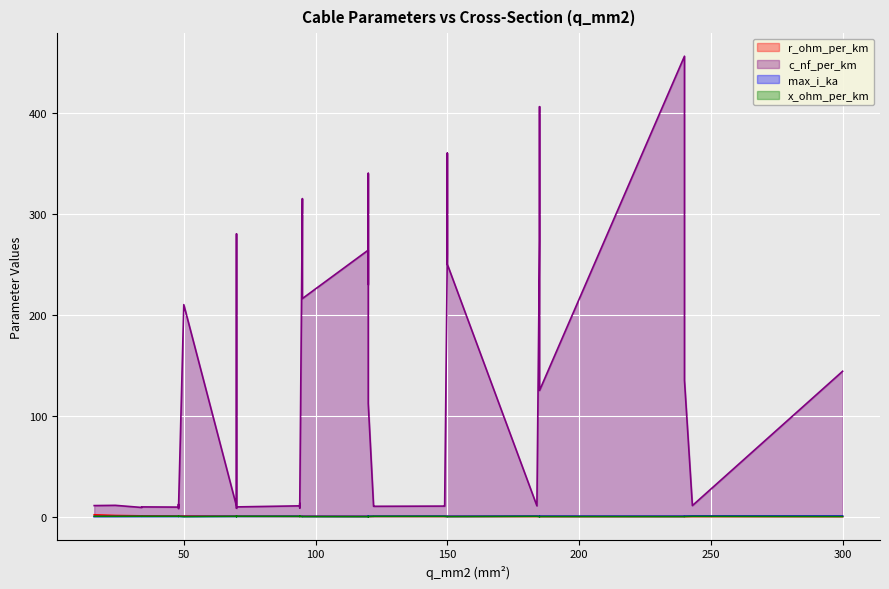

Rank the series at 11 from highest to lowest value.

c_nf_per_km, r_ohm_per_km, max_i_ka, x_ohm_per_km